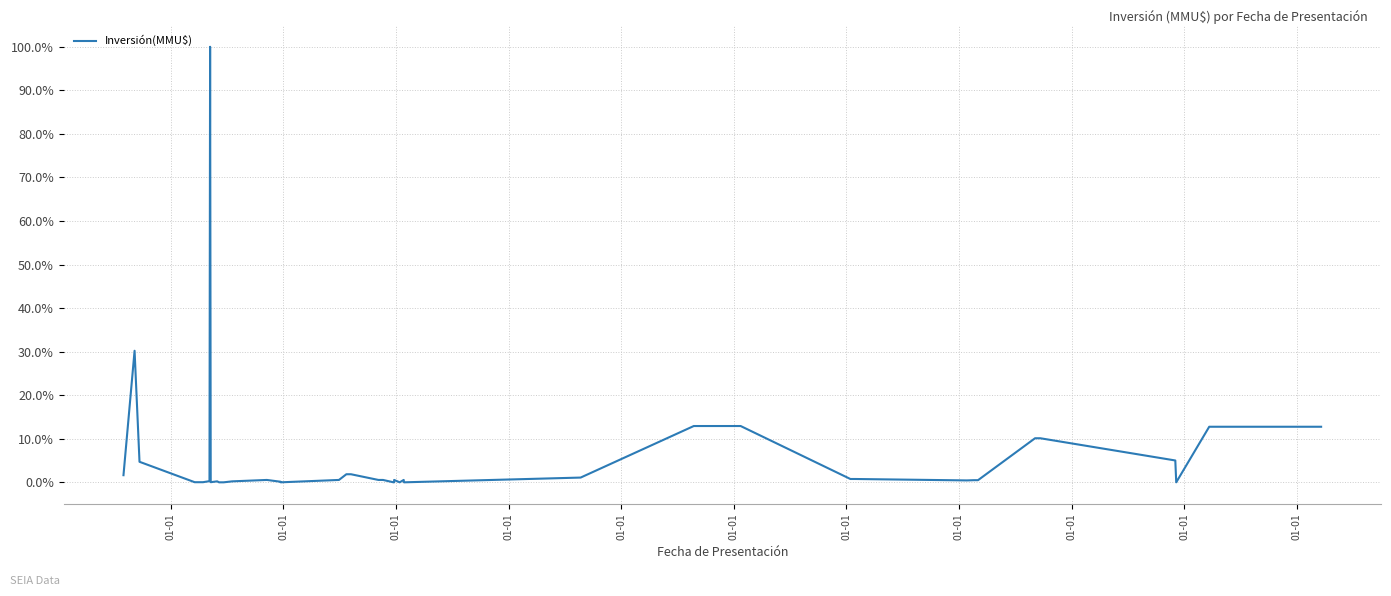

Between 16 and 01-01, which is larger?

01-01